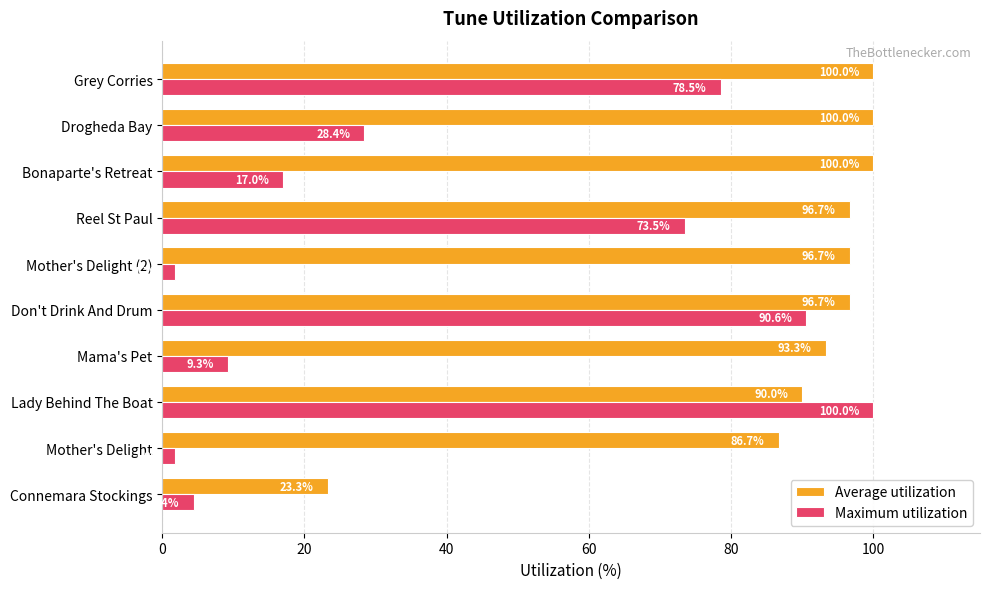

What are all the series names shown in the legend?

Average utilization, Maximum utilization